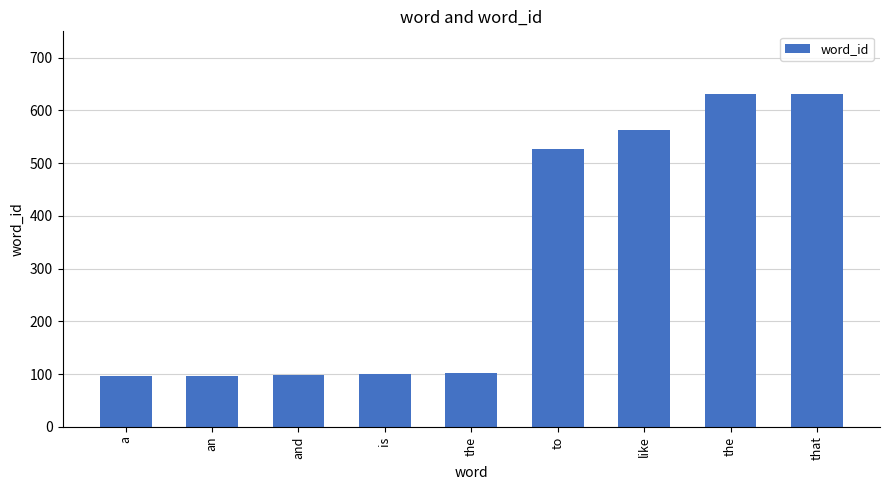

How many bars are there in total?

9